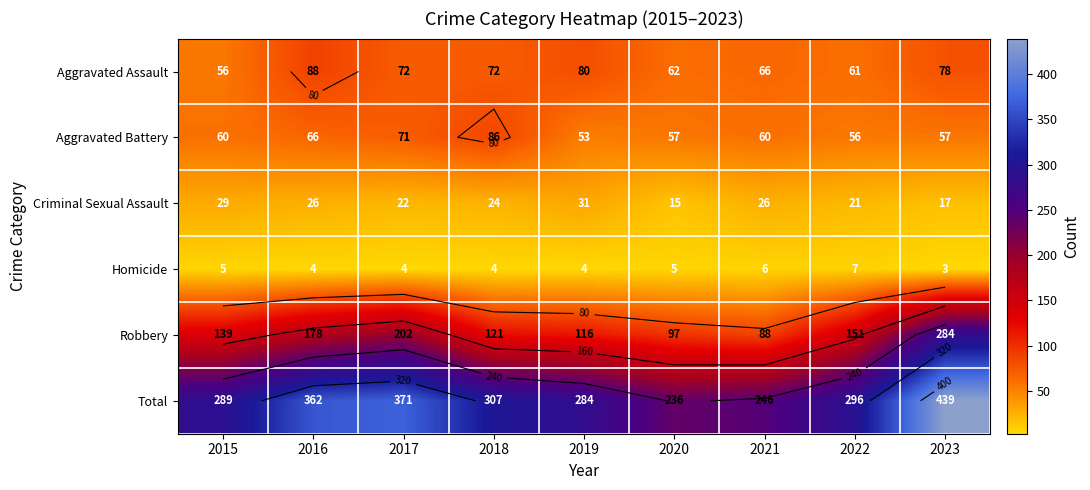

At which label does Aggravated Assault reach its peak?

2016